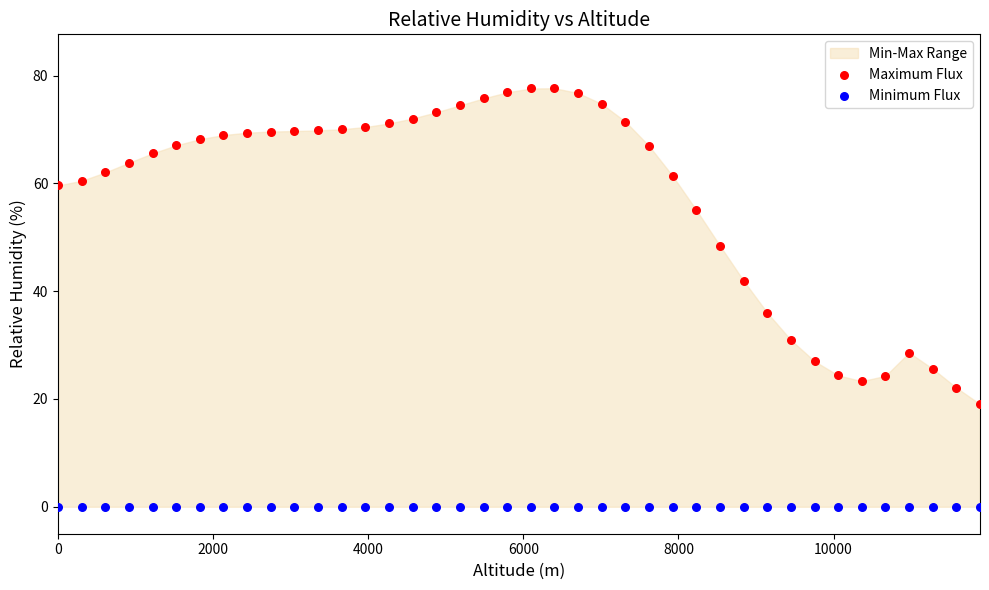

Which series reaches the maximum Y coordinate?

Maximum Flux